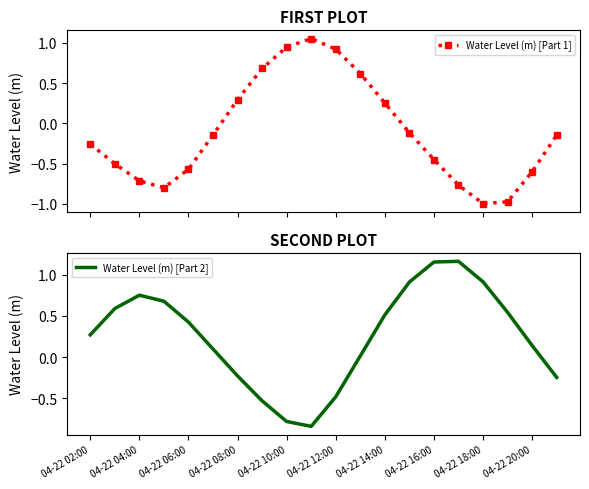

What is the maximum value for Water Level (m) [Part 2]?

1.2